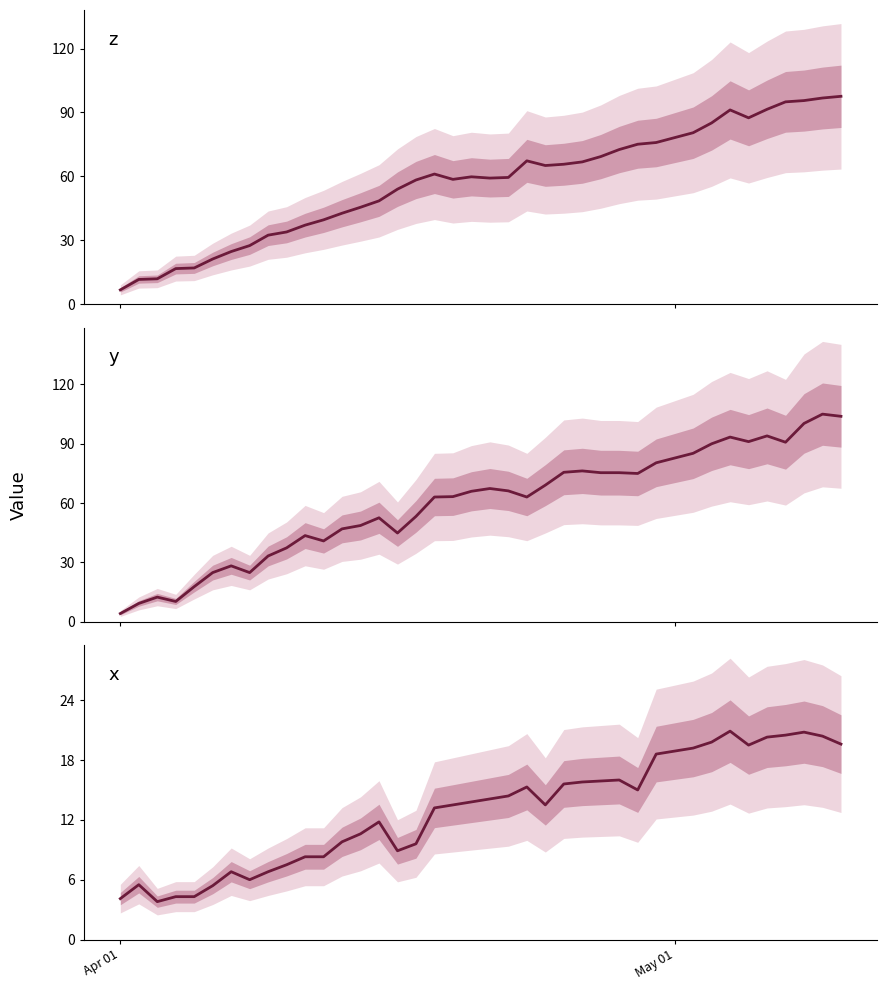

Rank the series by their maximum value, from highest to lowest.

y, z, x